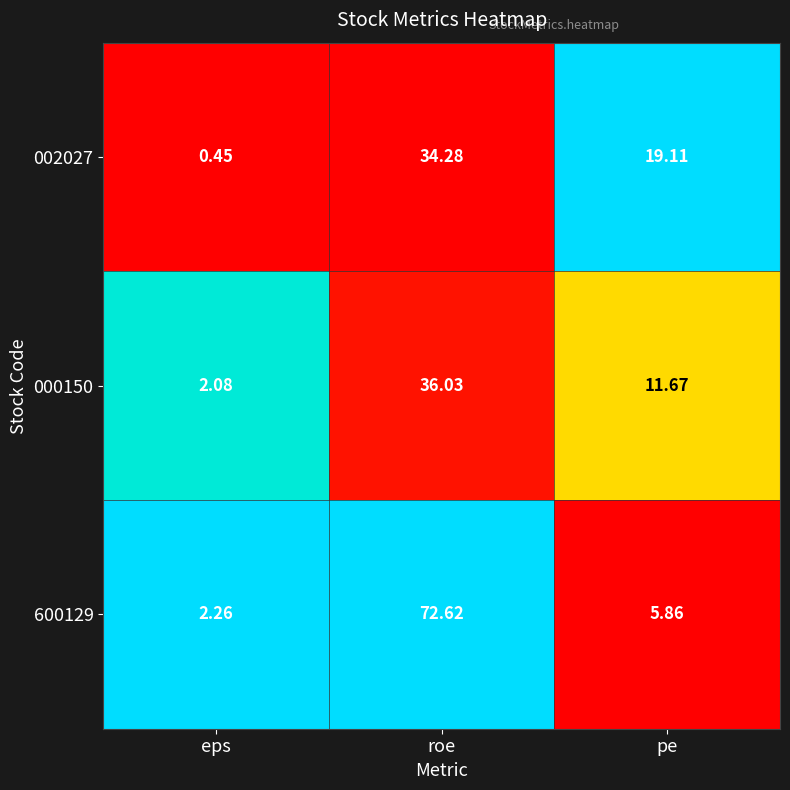

Where does the 600129 series first go above 5?

roe